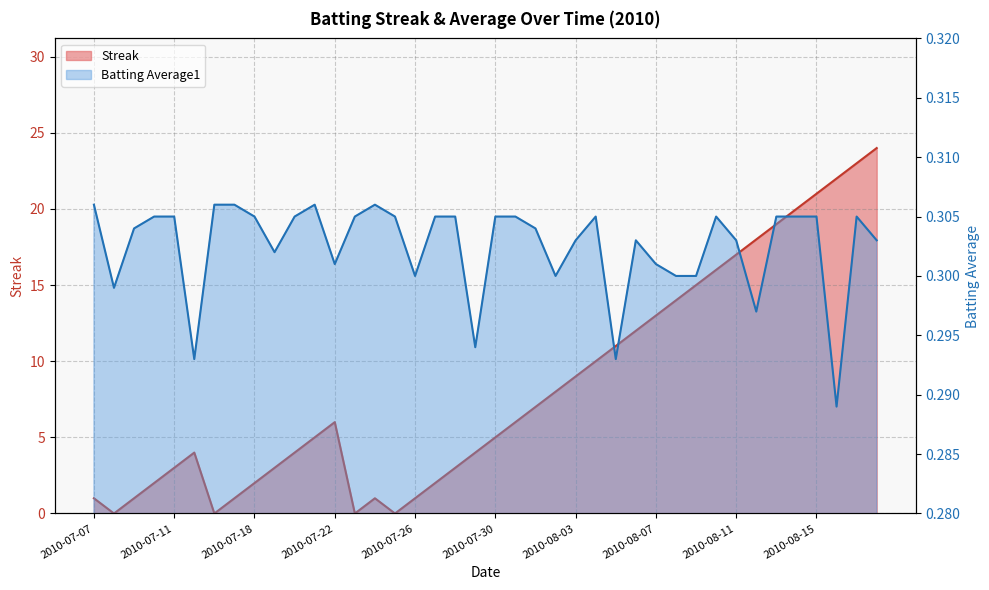

Read the Batting Average1 value at 2010-08-06.

0.3